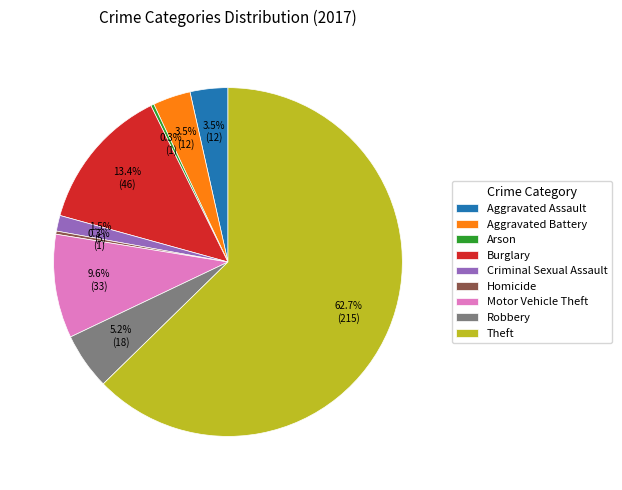

Is there any slice that represents more than half of the pie?

Yes